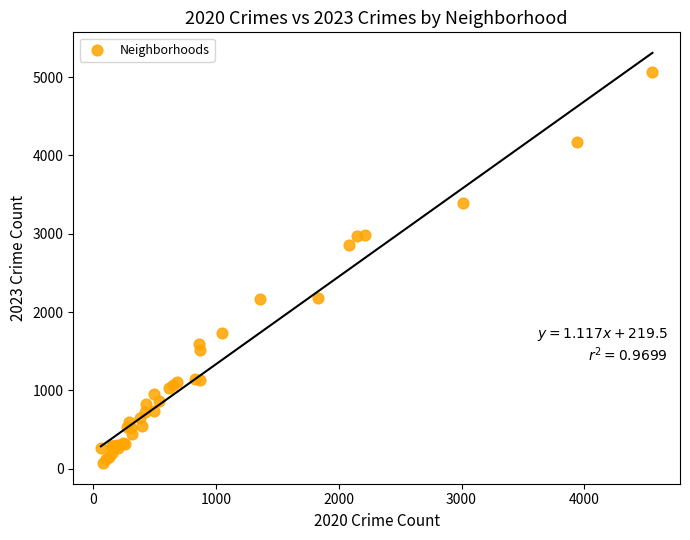

What Y value in the scatter plot is closest to 2567?

2862